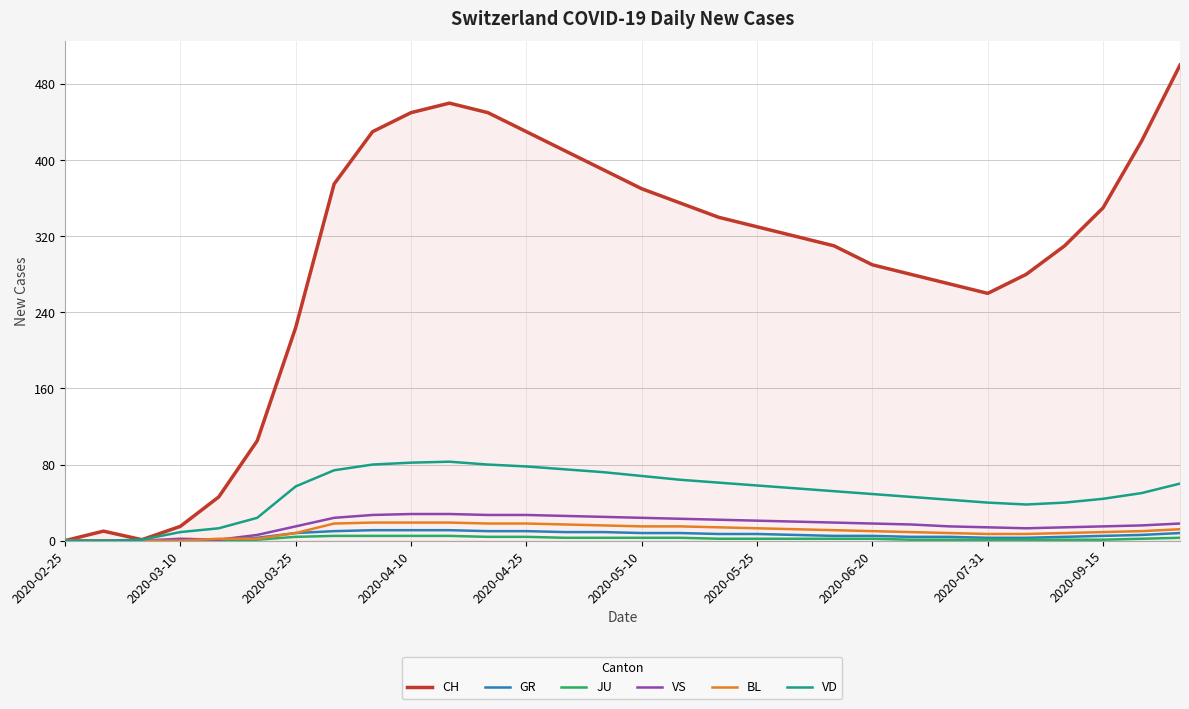

Which series has the widest spread of values?

CH